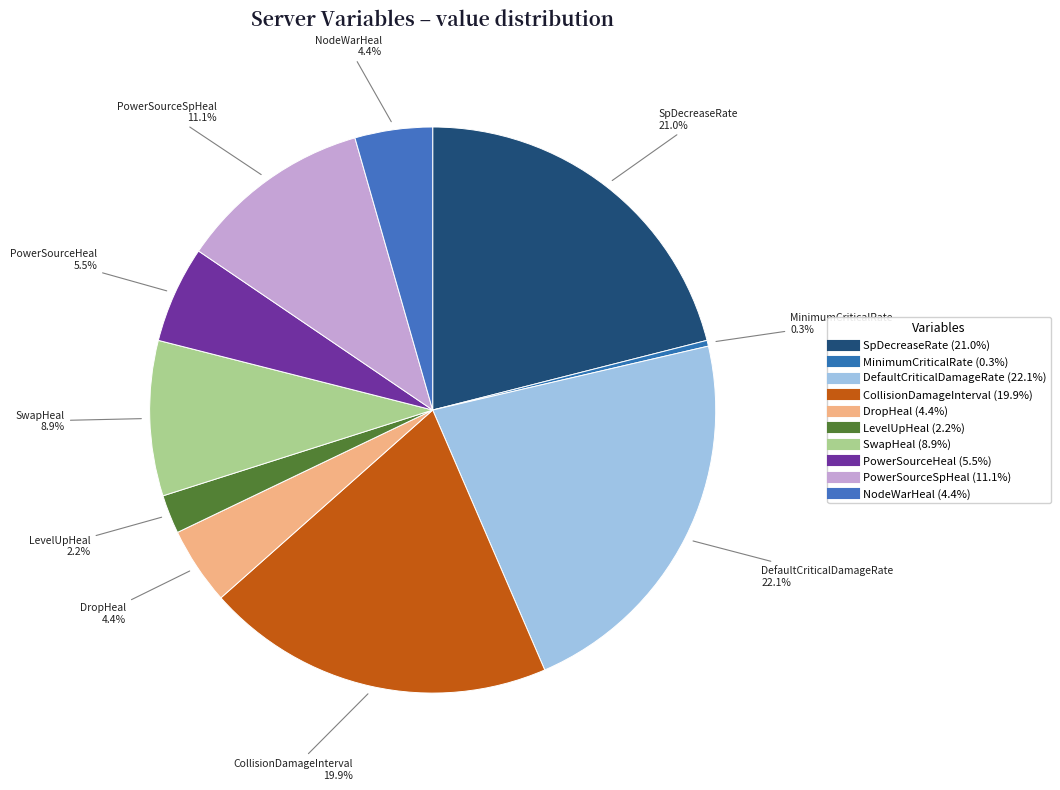

The SwapHeal slice represents 16% of the pie. True or false?

False